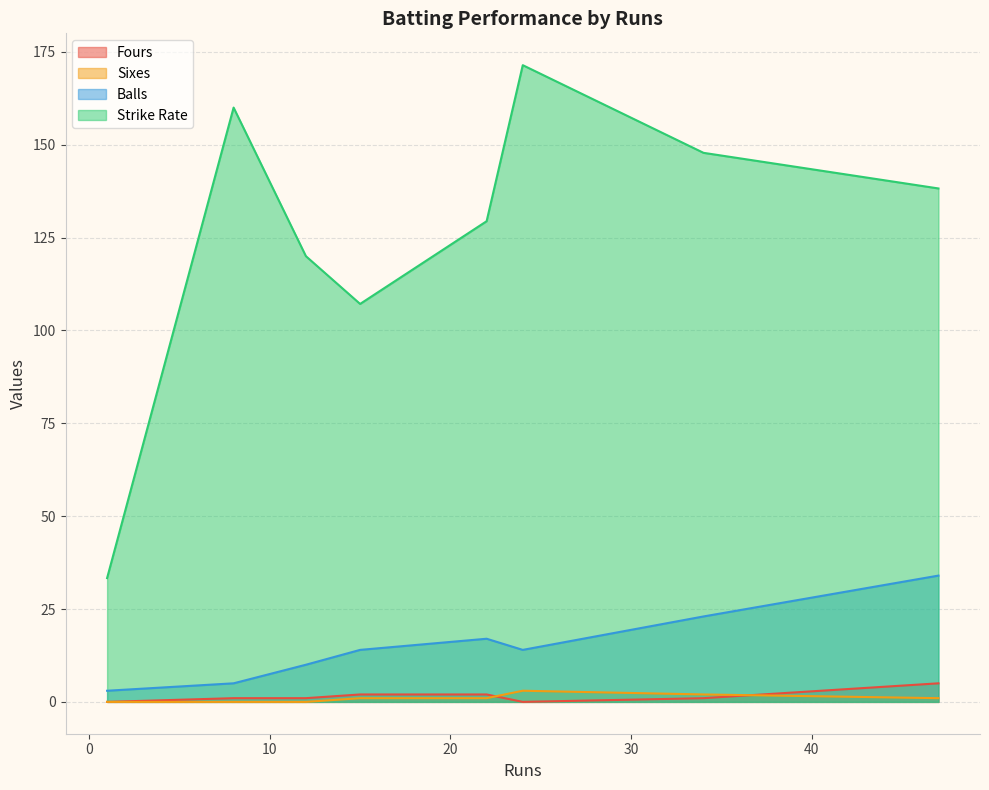

Between 1 and 12, which series saw the biggest shift?

Strike Rate